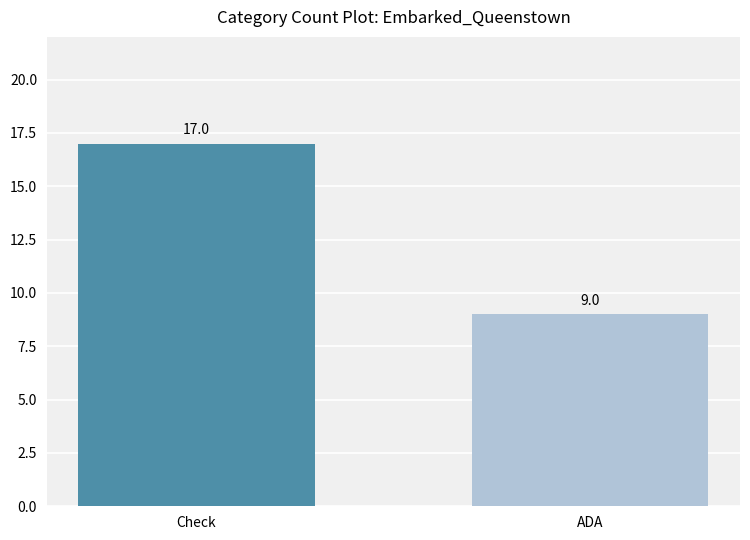

Reading right to left, transcribe all the data shown in this chart.

9	17